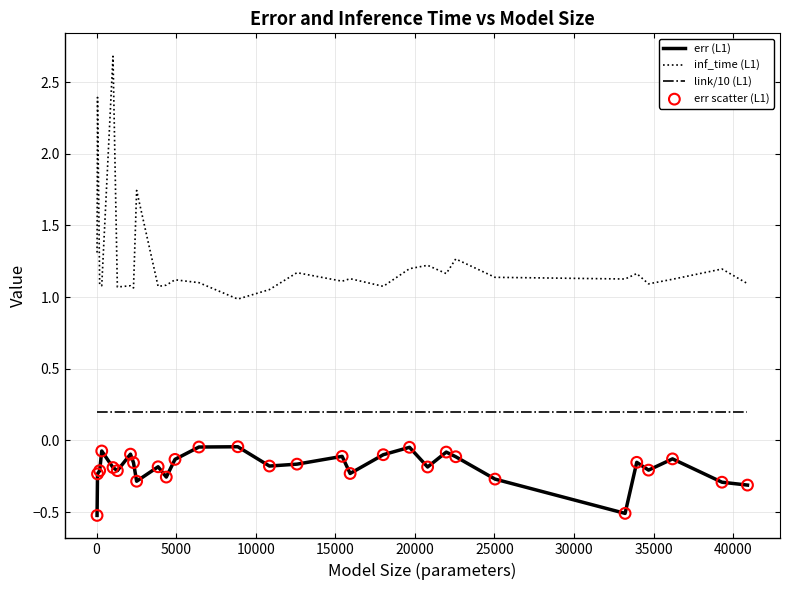

What is the difference between the maximum and minimum values in the err (L1) series?

0.5